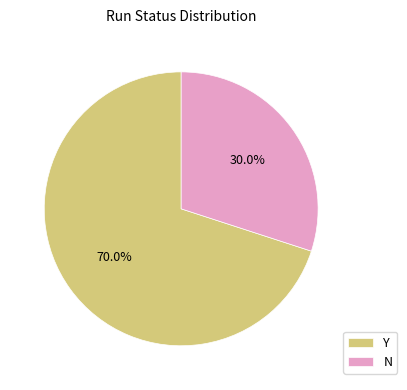

Which slice is the largest?

Y